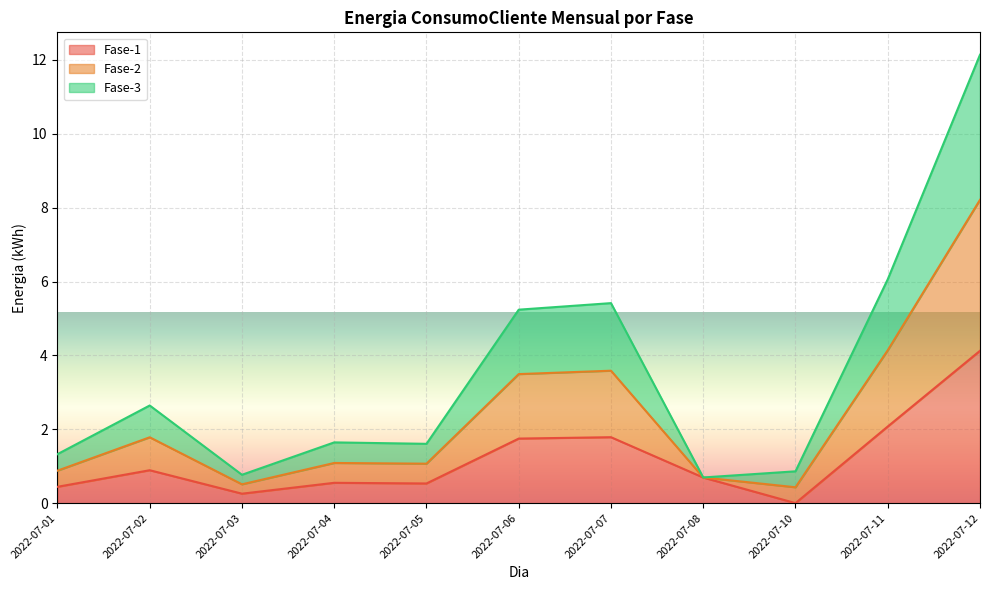

What is the maximum value for Fase-1?

4.1